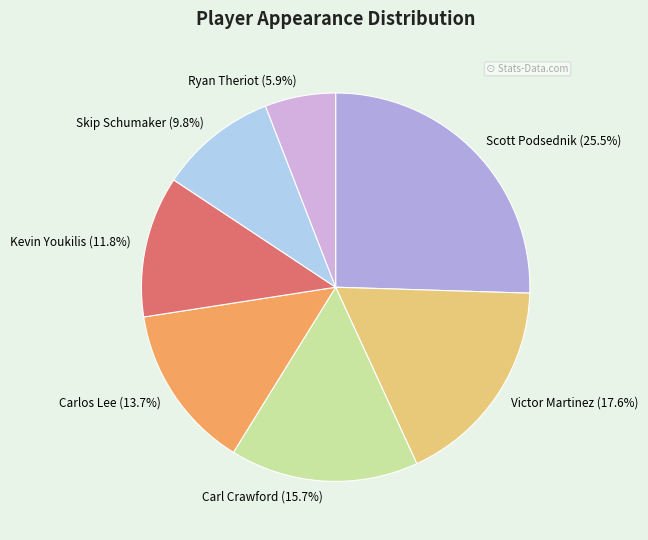

To the nearest percent, what portion does Carl Crawford represent?

16%